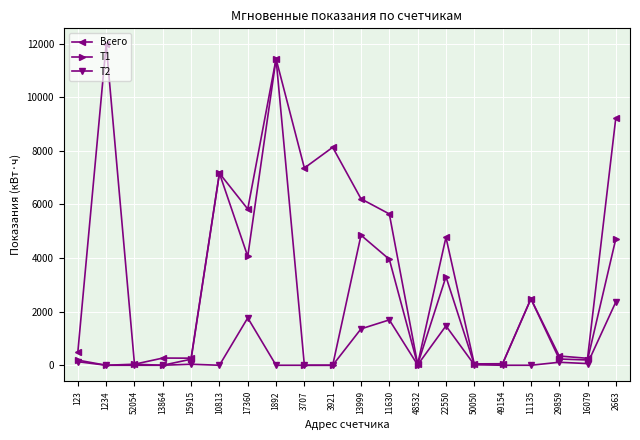

At 2663, list the series in order from smallest to largest.

Т2, Т1, Всего